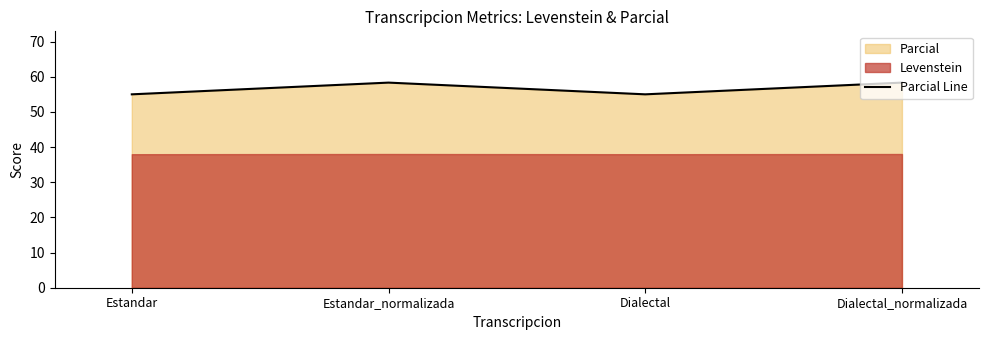

Is it true that the value at Dialectal is 93.9?

False